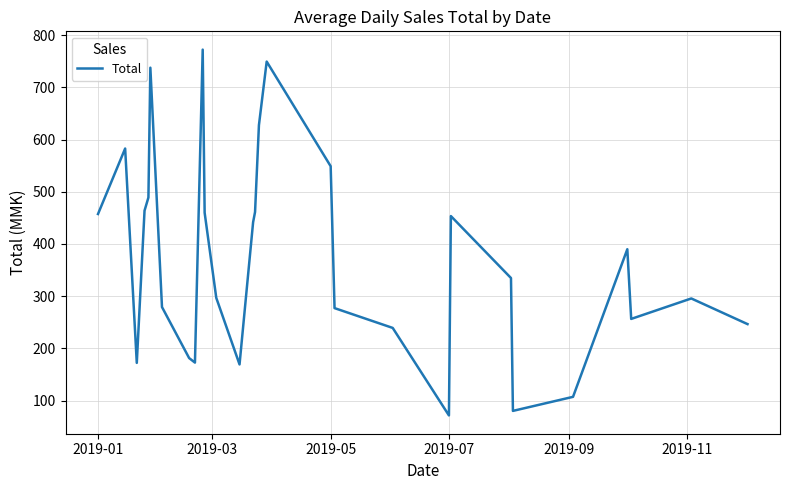

What is the average value?

373.0